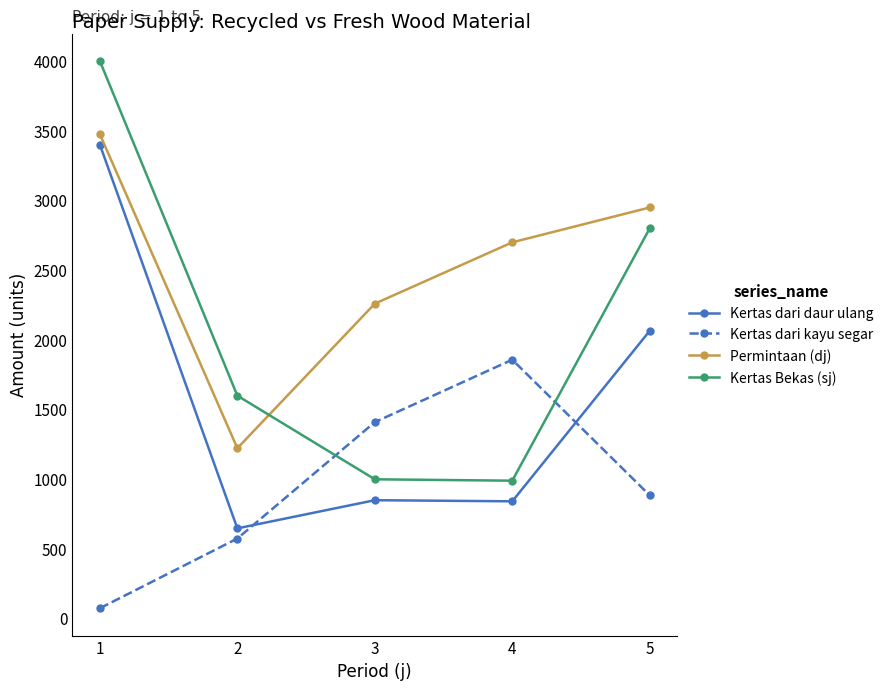

At which label does Permintaan (dj) reach its peak?

1